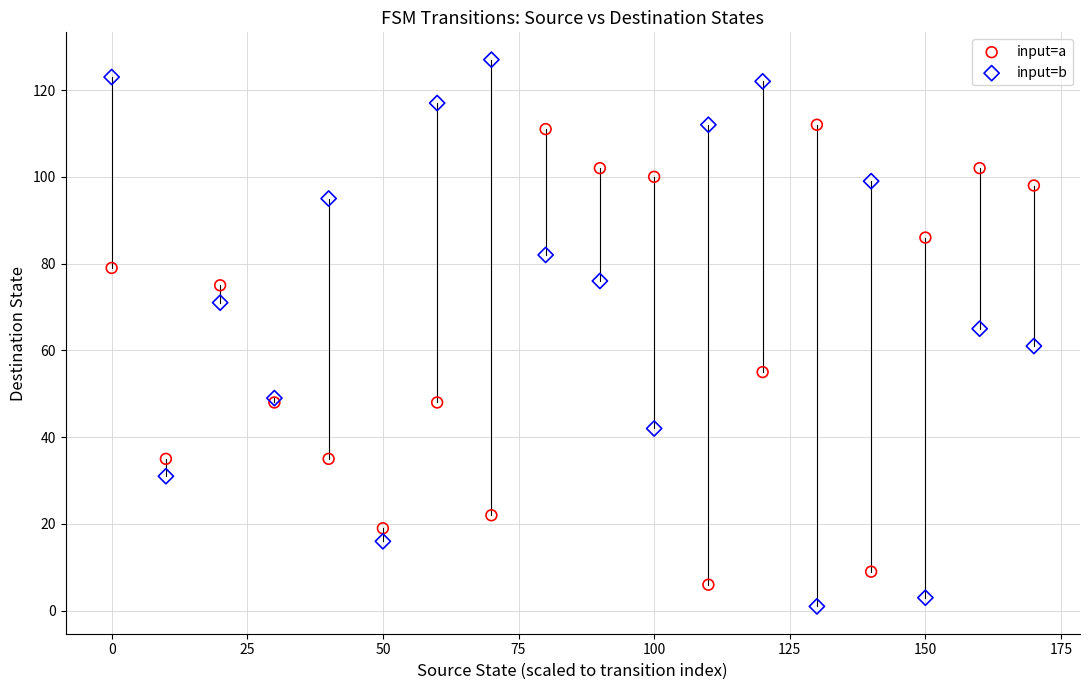

In the input=a series, what Y value is closest to 59?

55